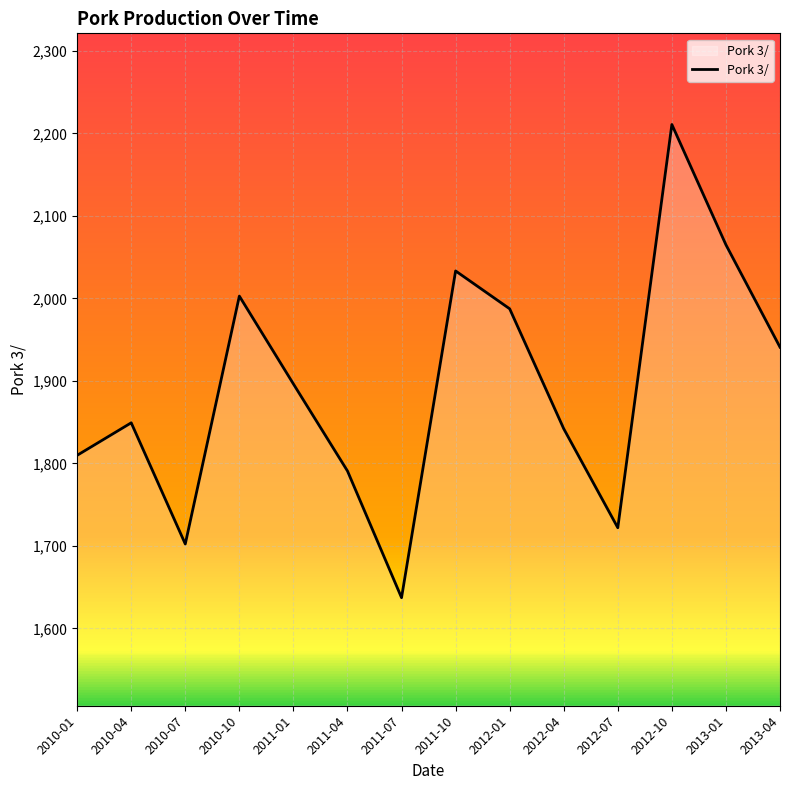

List the labels in order of value, smallest first.

2011-07, 2010-07, 2012-07, 2011-04, 2010-01, 2012-04, 2010-04, 2011-01, 2013-04, 2012-01, 2010-10, 2011-10, 2013-01, 2012-10